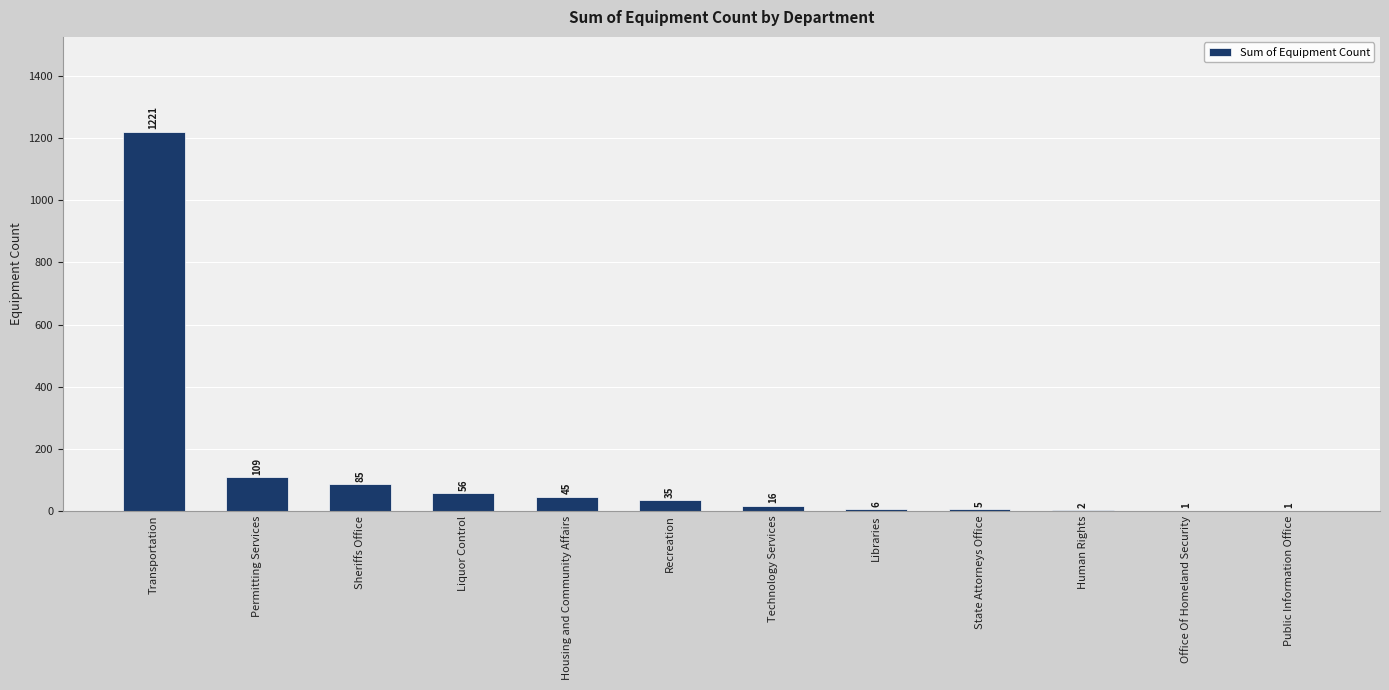

Between Liquor Control and Transportation, which is larger?

Transportation